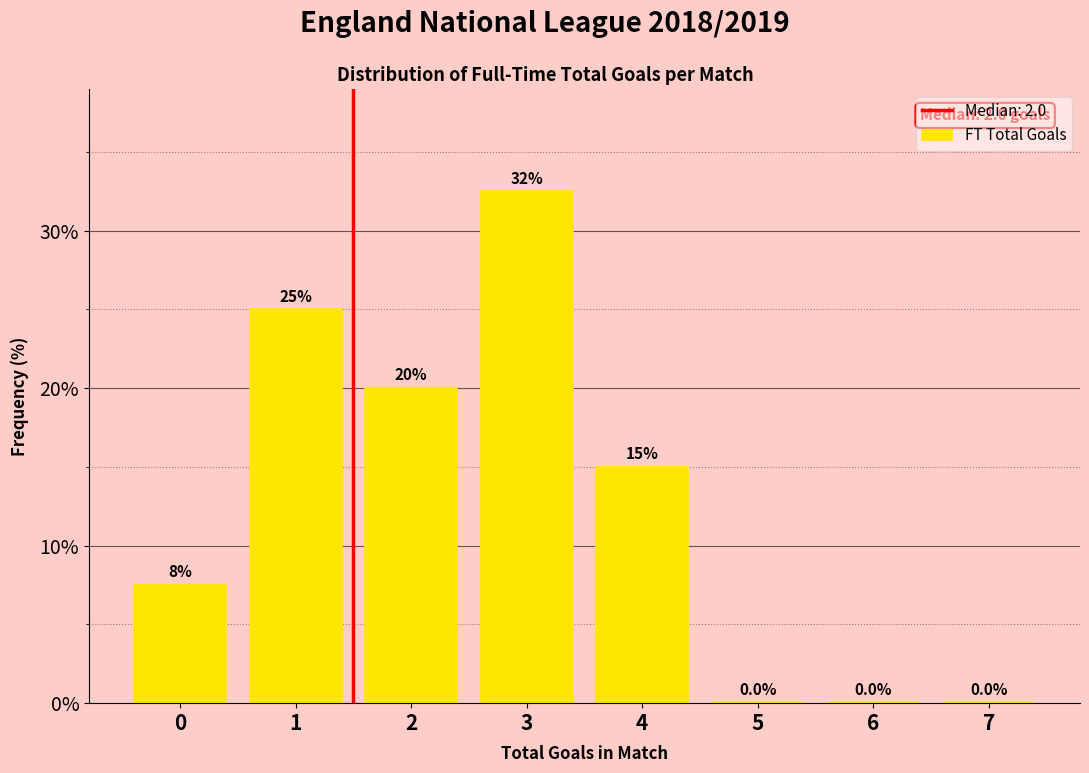

Reading right to left, list all the values displayed in this chart.

7=0.0	6=0.0	5=0.0	4=15.0	3=32.5	2=20.0	1=25.0	0=7.5